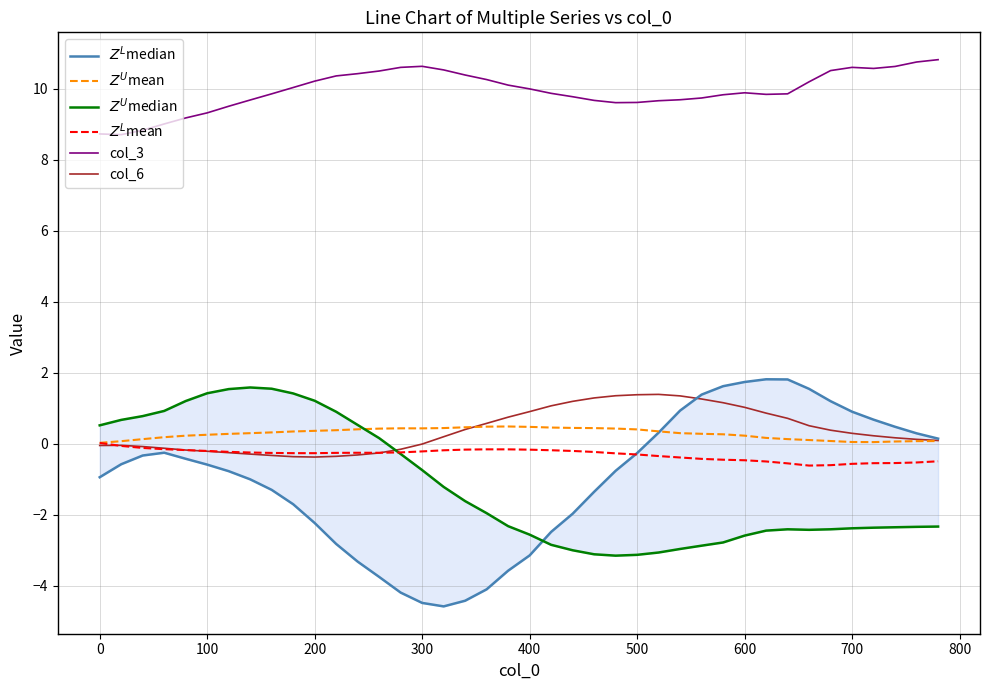

What is the sum of all $Z^U$median values?

-47.2